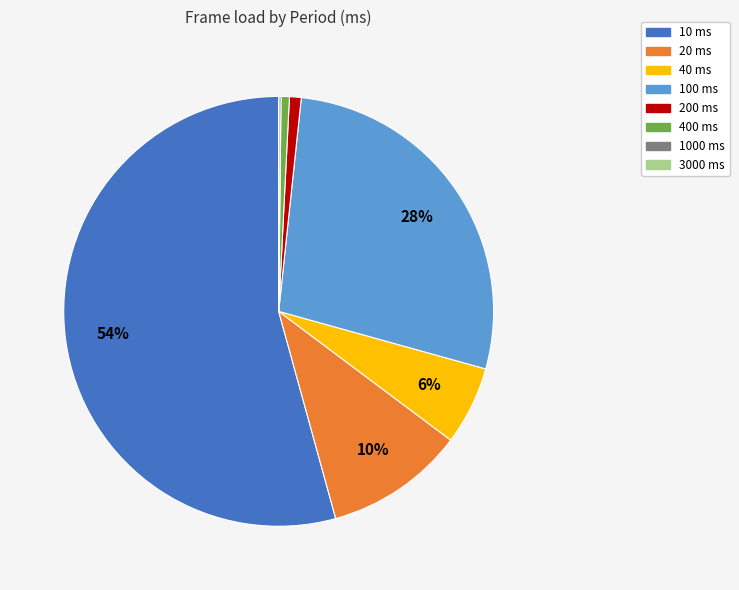

To the nearest percent, what is the difference between the 100 ms and 400 ms slice percentages?

27%